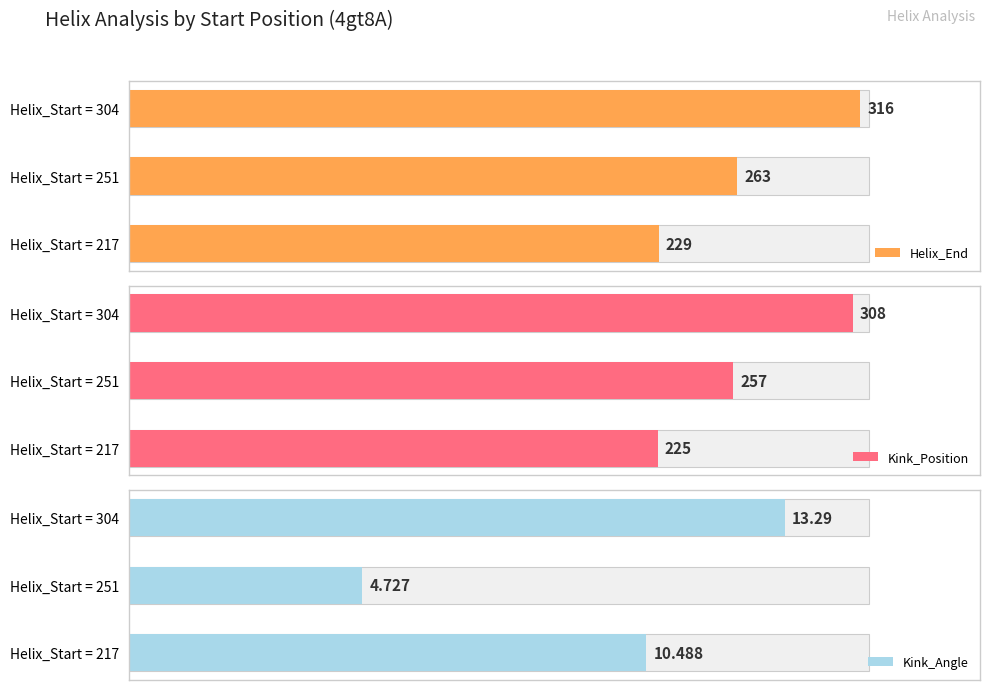

At how many categories does at least one series exceed 130?

3